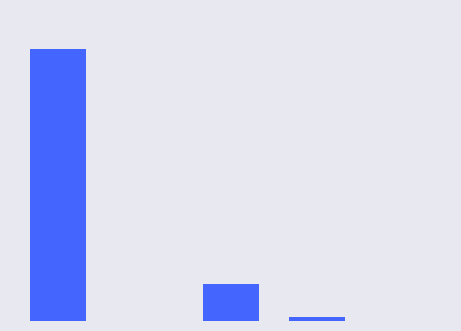

Rank the categories by value from lowest to highest.

1, 4, 3, 2, 0